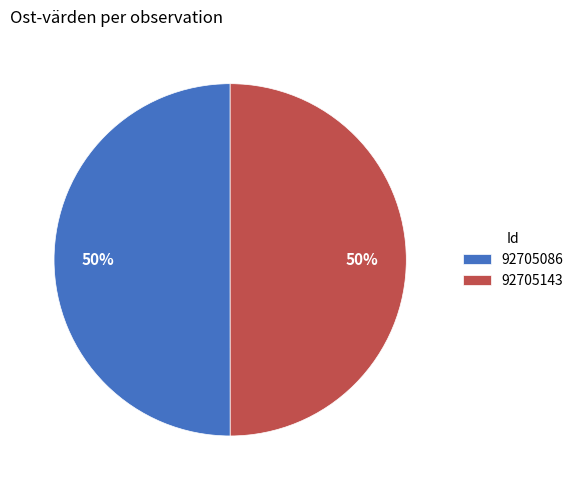

Do 92705143 and 92705086 together represent more than half of the pie?

Yes